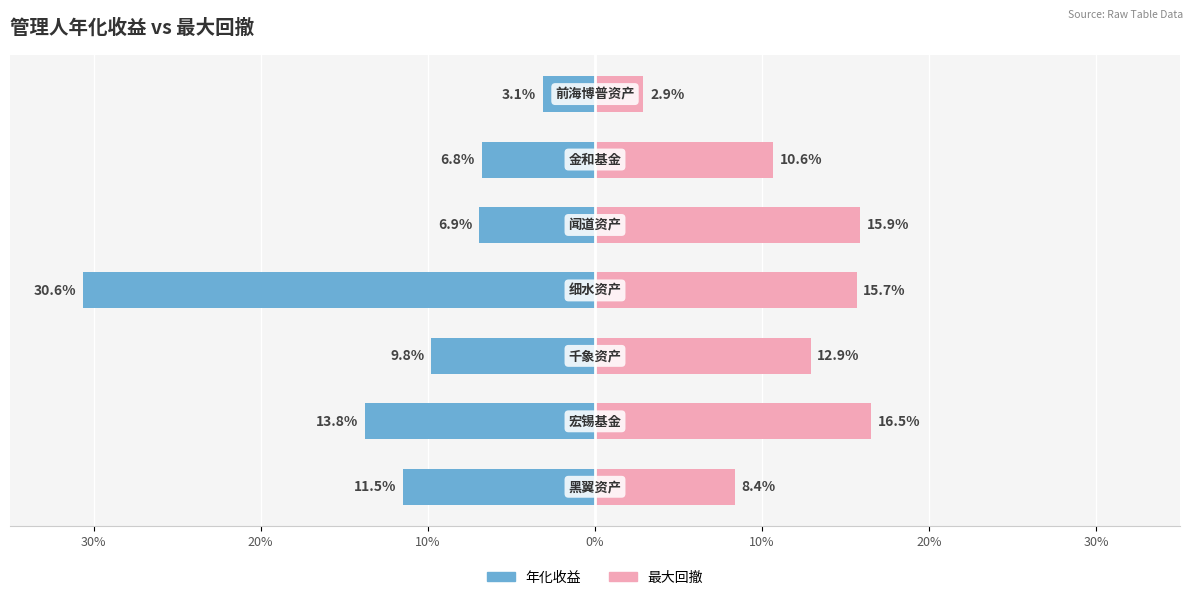

Which series has the largest range (max minus min)?

年化收益